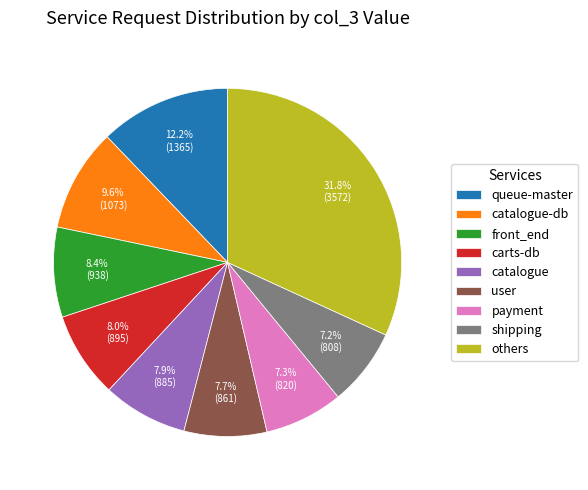

To the nearest percent, what is the difference between the largest and smallest slice percentages?

25%